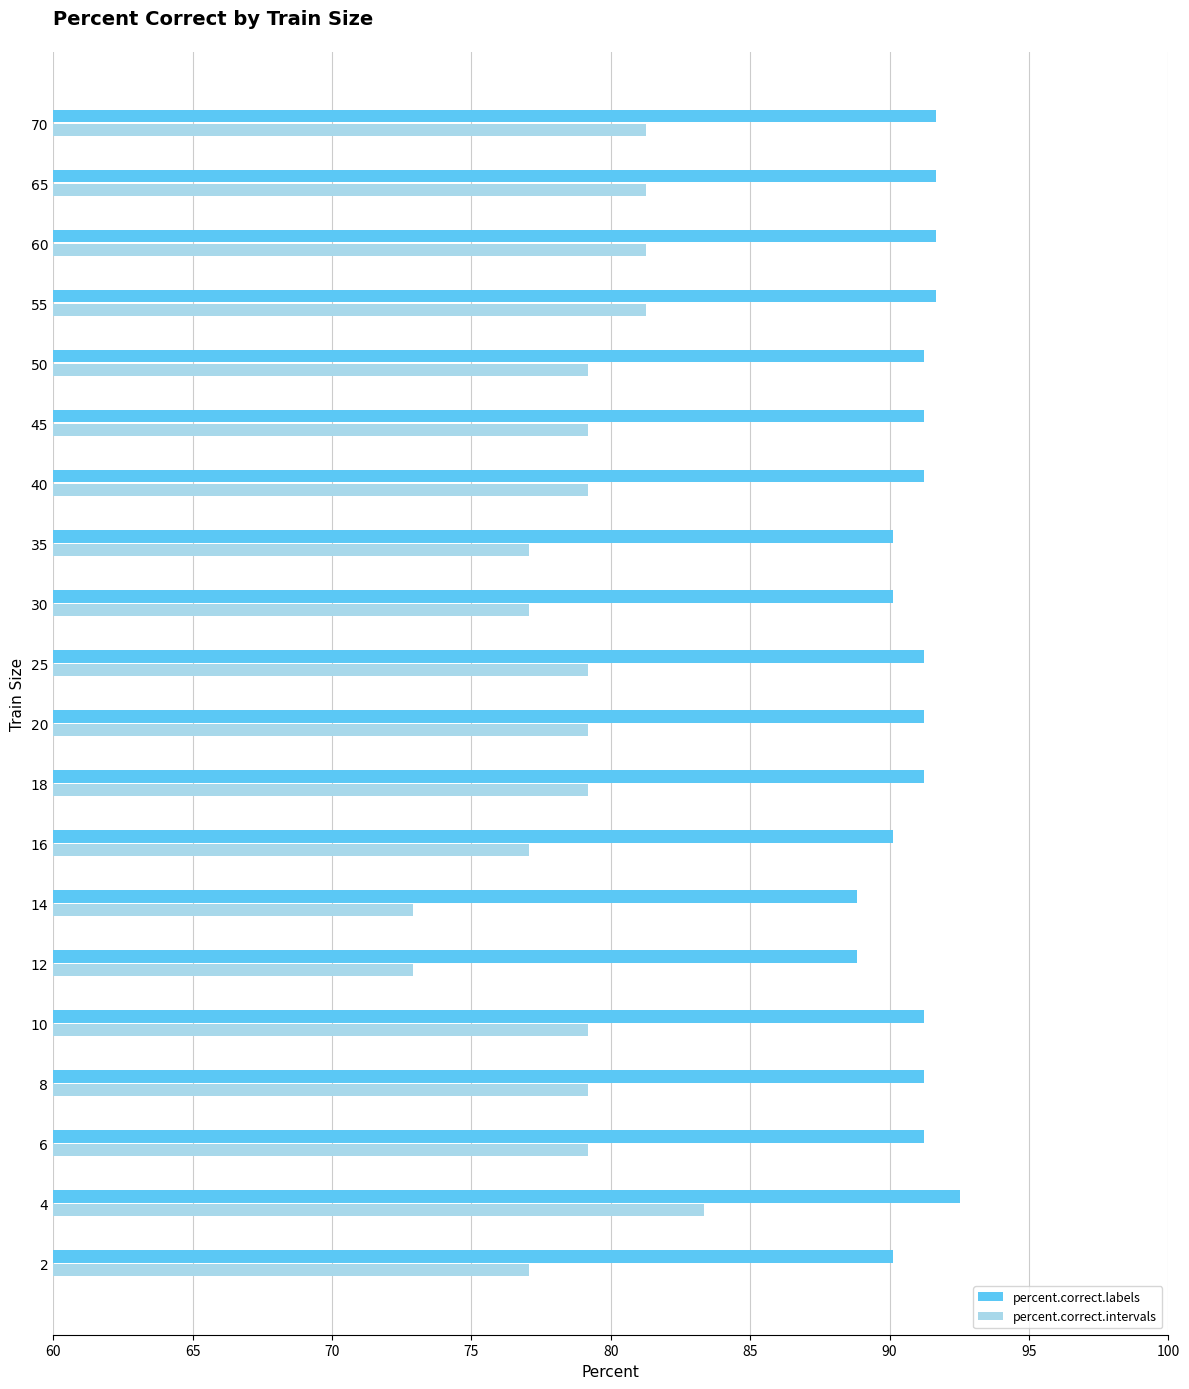

What are all the series names shown in the legend?

percent.correct.labels, percent.correct.intervals